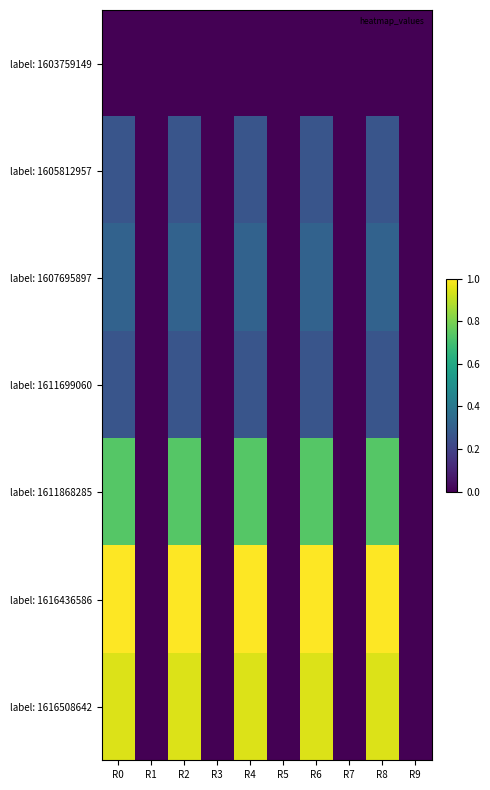

Reading left to right, extract all data points from this chart.

label: 1603759149: R0=0.0	R1=0.0	R2=0.0	R3=0.0	R4=0.0	R5=0.0	R6=0.0	R7=0.0	R8=0.0	R9=0.0
label: 1605812957: R0=0.3	R1=0.0	R2=0.3	R3=0.0	R4=0.3	R5=0.0	R6=0.3	R7=0.0	R8=0.3	R9=0.0
label: 1607695897: R0=0.3	R1=0.0	R2=0.3	R3=0.0	R4=0.3	R5=0.0	R6=0.3	R7=0.0	R8=0.3	R9=0.0
label: 1611699060: R0=0.3	R1=0.0	R2=0.3	R3=0.0	R4=0.3	R5=0.0	R6=0.3	R7=0.0	R8=0.3	R9=0.0
label: 1611868285: R0=0.7	R1=0.0	R2=0.7	R3=0.0	R4=0.7	R5=0.0	R6=0.7	R7=0.0	R8=0.7	R9=0.0
label: 1616436586: R0=1.0	R1=0.0	R2=1.0	R3=0.0	R4=1.0	R5=0.0	R6=1.0	R7=0.0	R8=1.0	R9=0.0
label: 1616508642: R0=0.9	R1=0.0	R2=0.9	R3=0.0	R4=0.9	R5=0.0	R6=0.9	R7=0.0	R8=0.9	R9=0.0